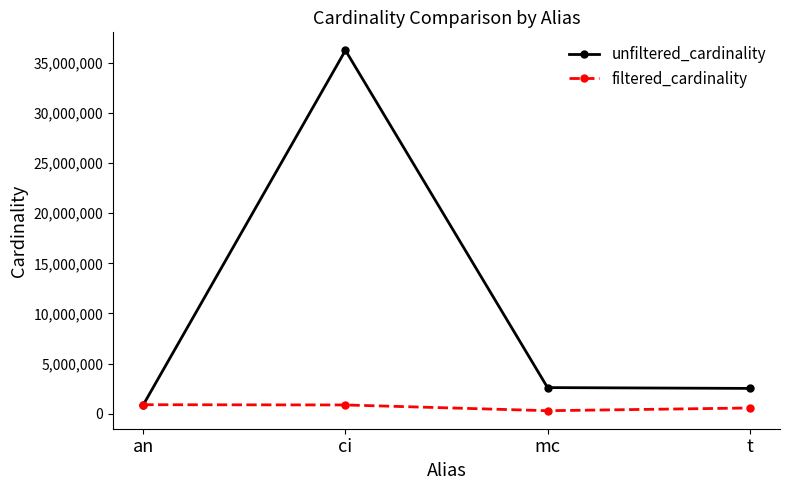

Rank the series by their average value, from highest to lowest.

unfiltered_cardinality, filtered_cardinality